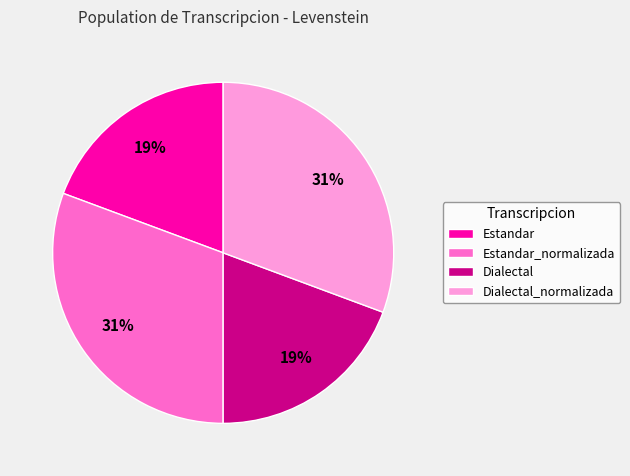

Does any single category account for the majority?

No